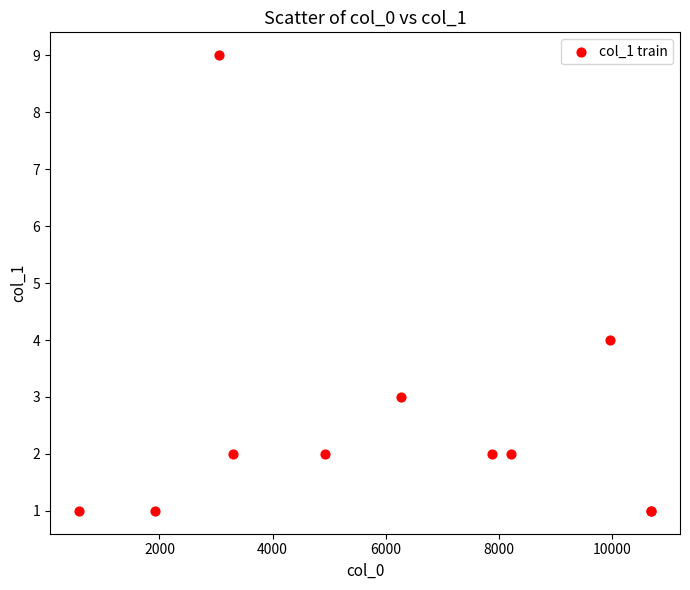

What Y value in the scatter plot is closest to 5?

4